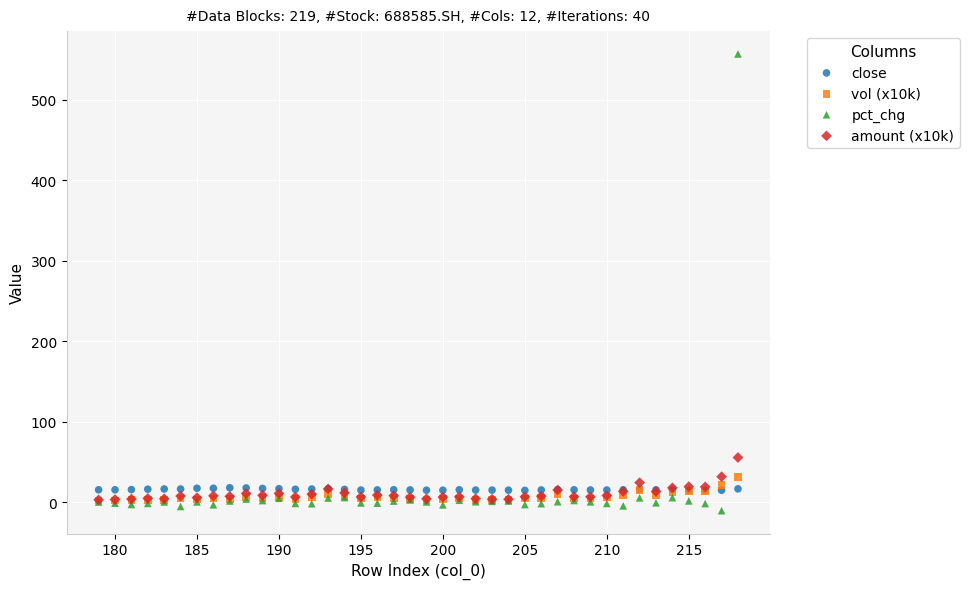

What are all the series names shown in the legend?

close, vol (x10k), pct_chg, amount (x10k)